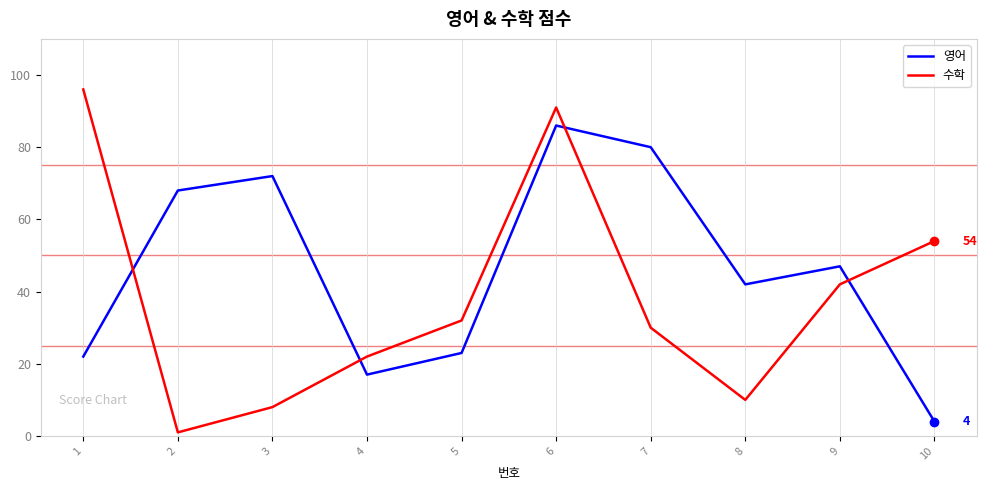

True or false: 수학 has more than 0 points higher than both neighbors.

True